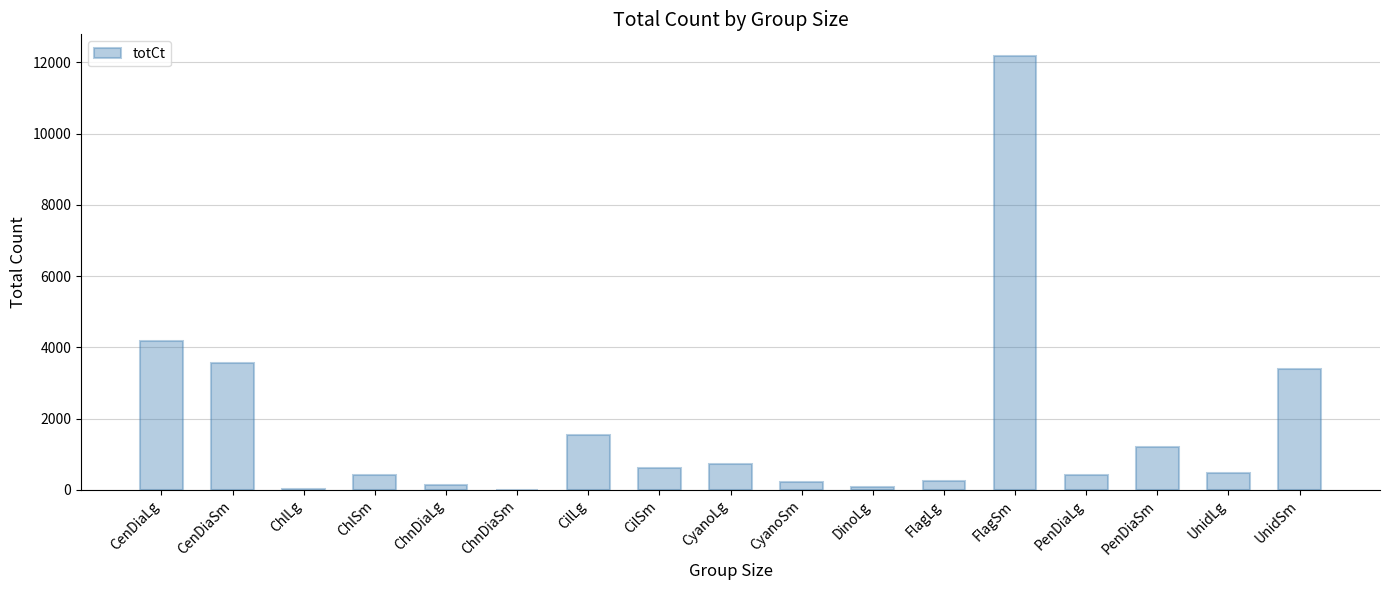

Does the chart contain stacked bars?

No